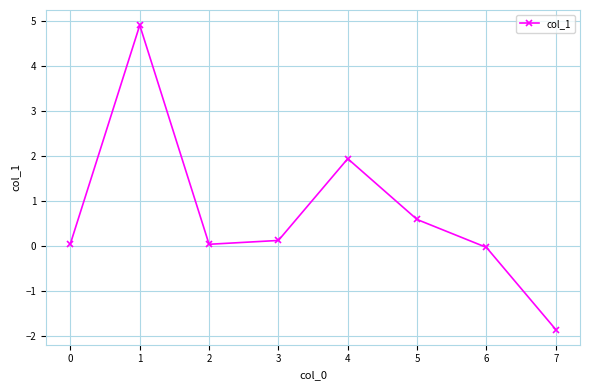

What is the sum of all values?

5.8